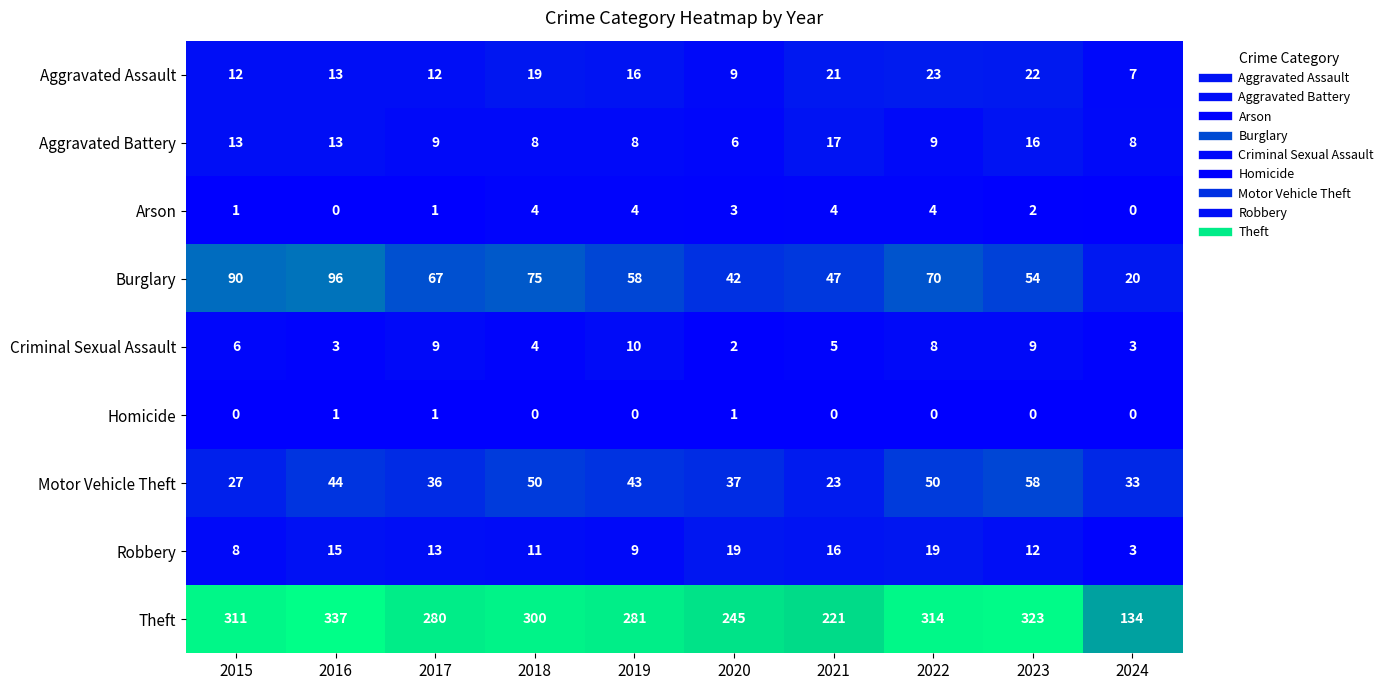

At how many categories does at least one series exceed 62?

10